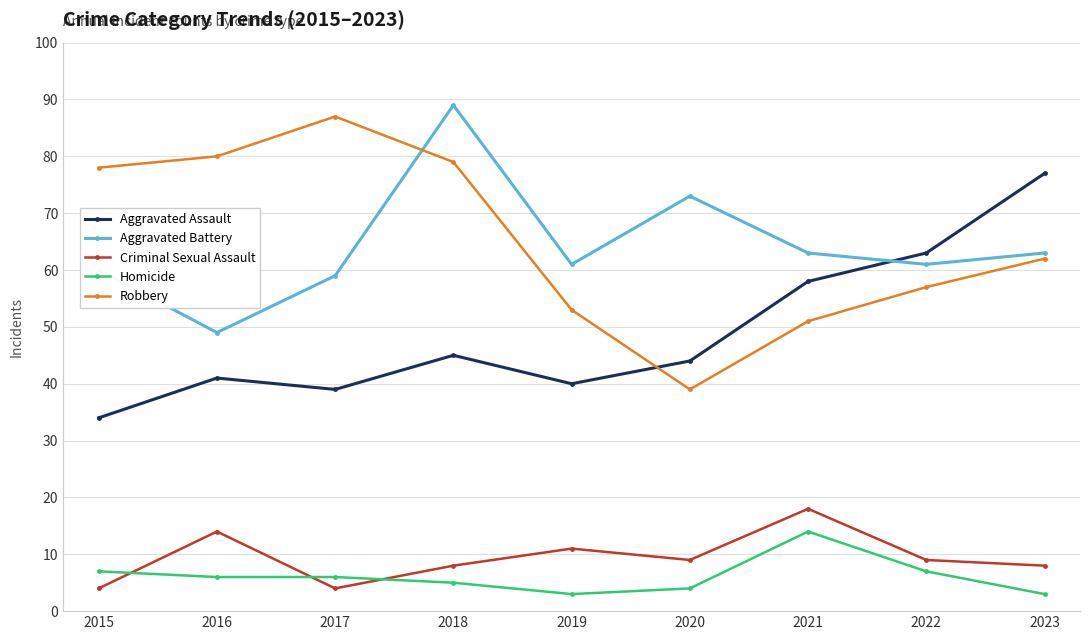

What value does the Homicide series have at 2021, to the nearest 5?

15